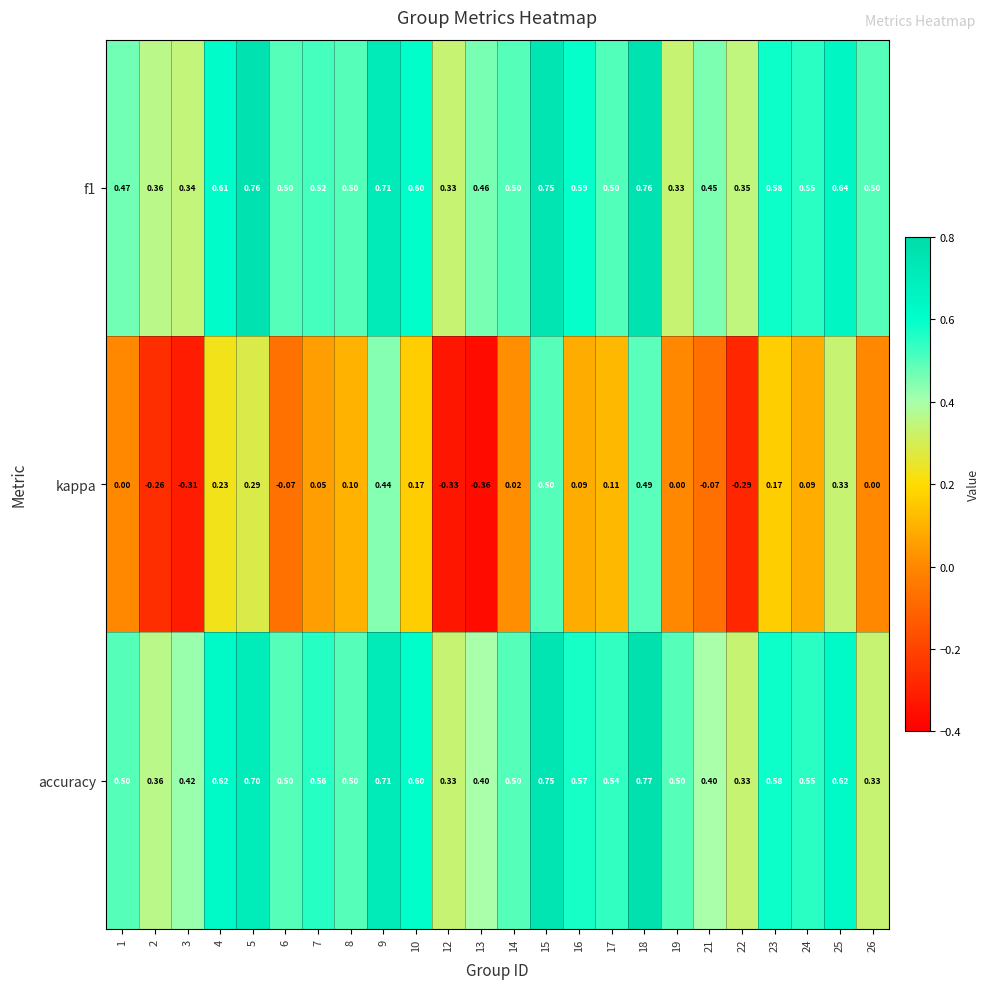

Is the value of accuracy at 17 greater than the value of f1 at 26?

Yes